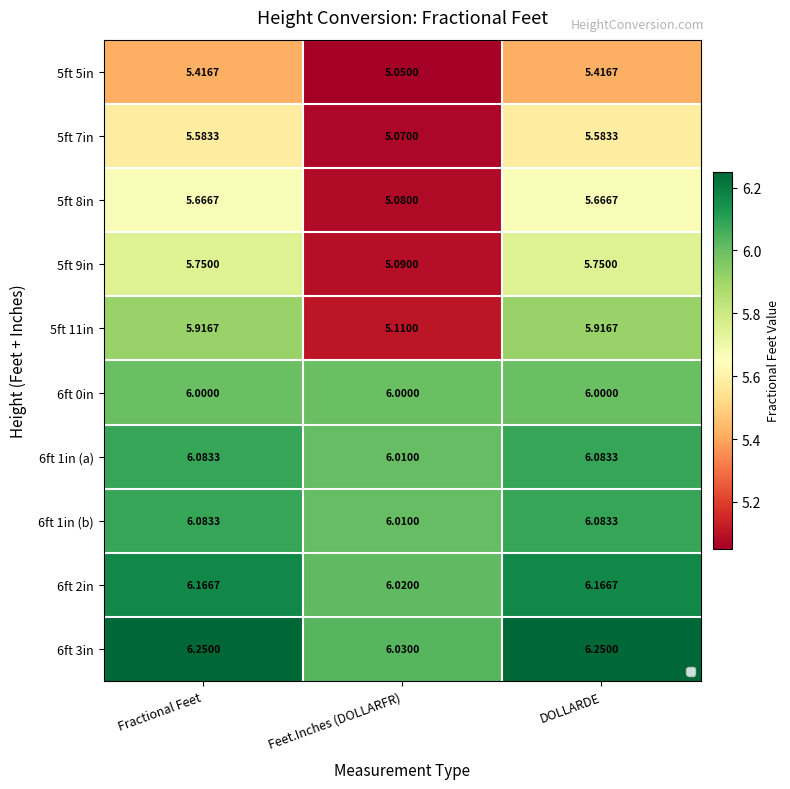

Is the value of 5ft 9in at Feet.Inches (DOLLARFR) greater than the value of 6ft 2in at DOLLARDE?

No